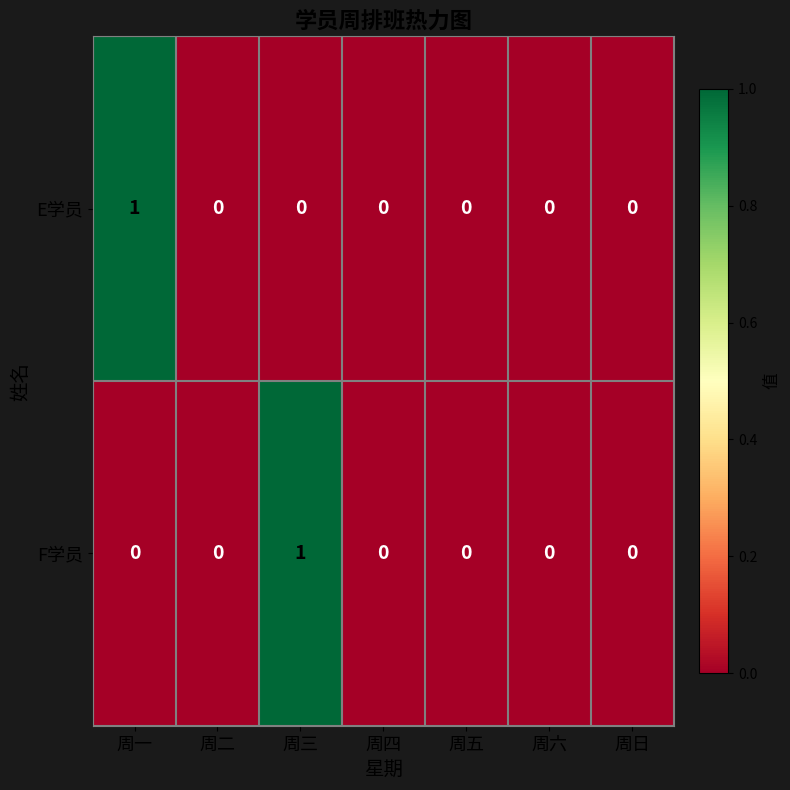

Rank the series at 周三 from highest to lowest value.

F学员, E学员